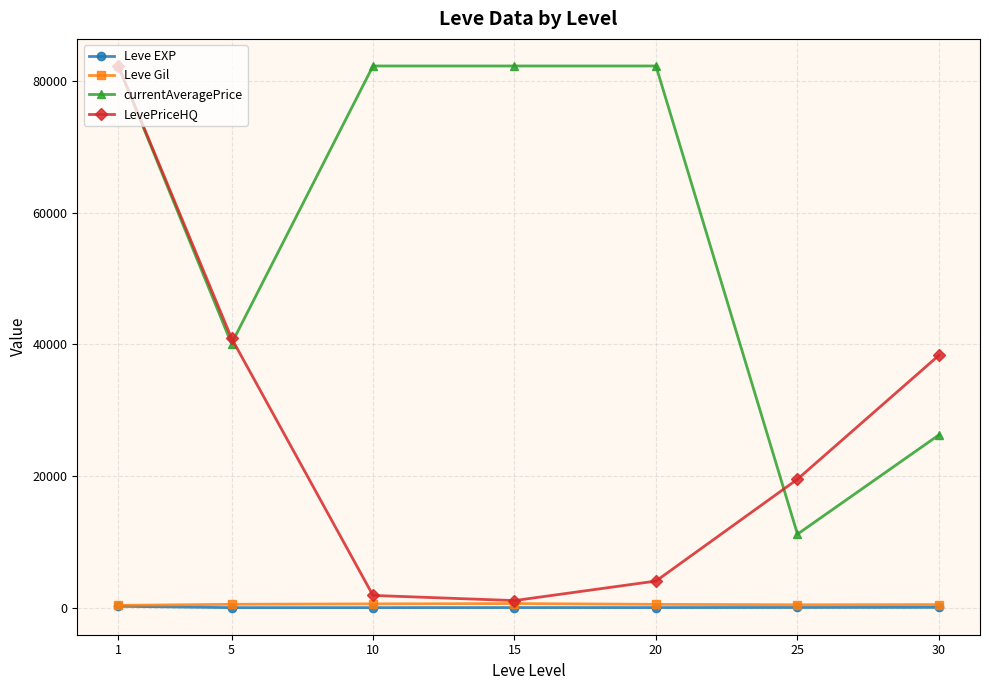

What is the difference between the highest and lowest values at 15?

82248.9